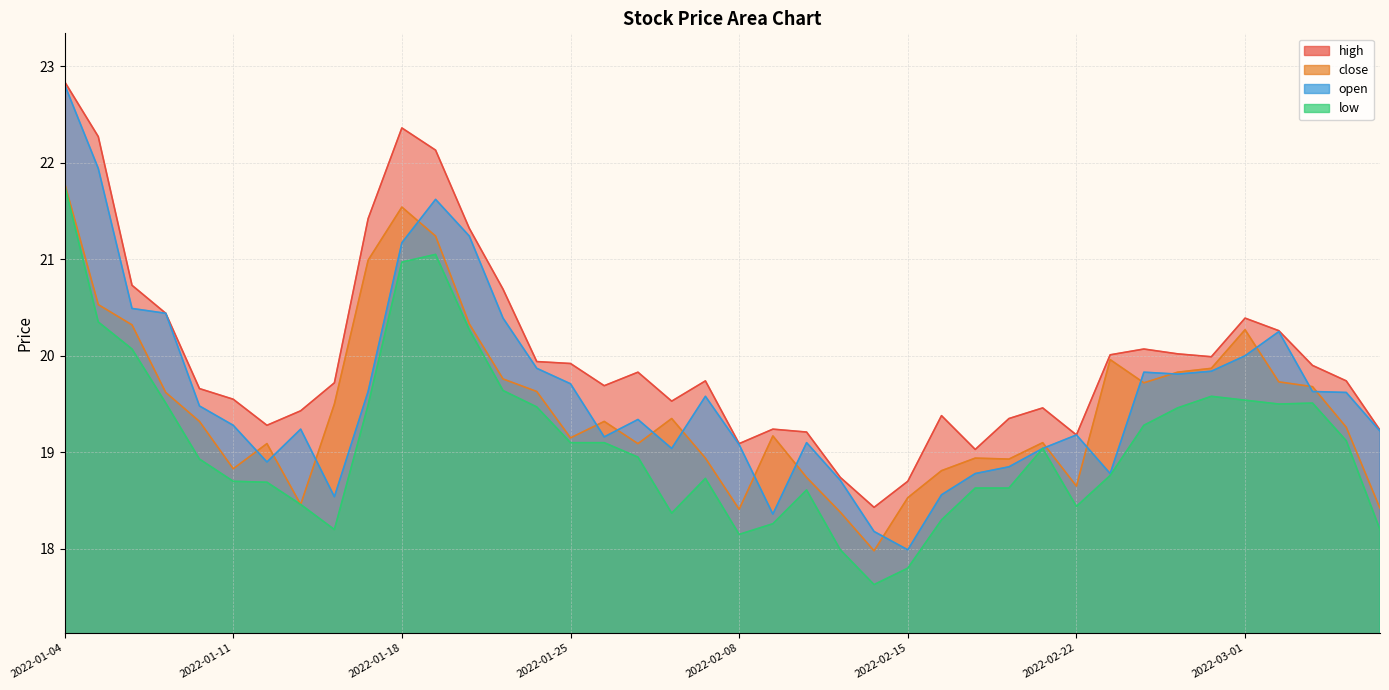

At which category is the sum across all series the highest?

2022-01-04